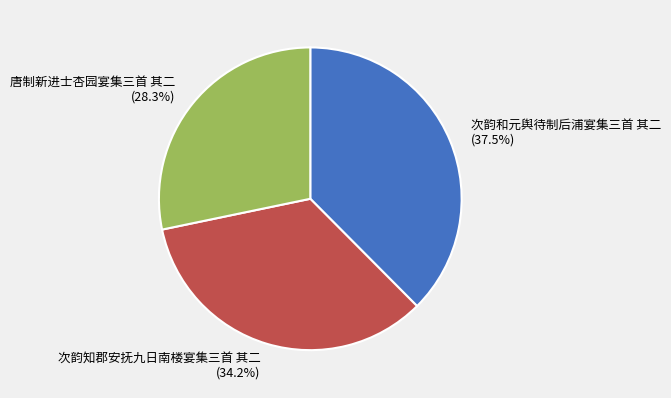

What percentage is the 唐制新进士杏园宴集三首 其二 slice, to the nearest percent?

28%